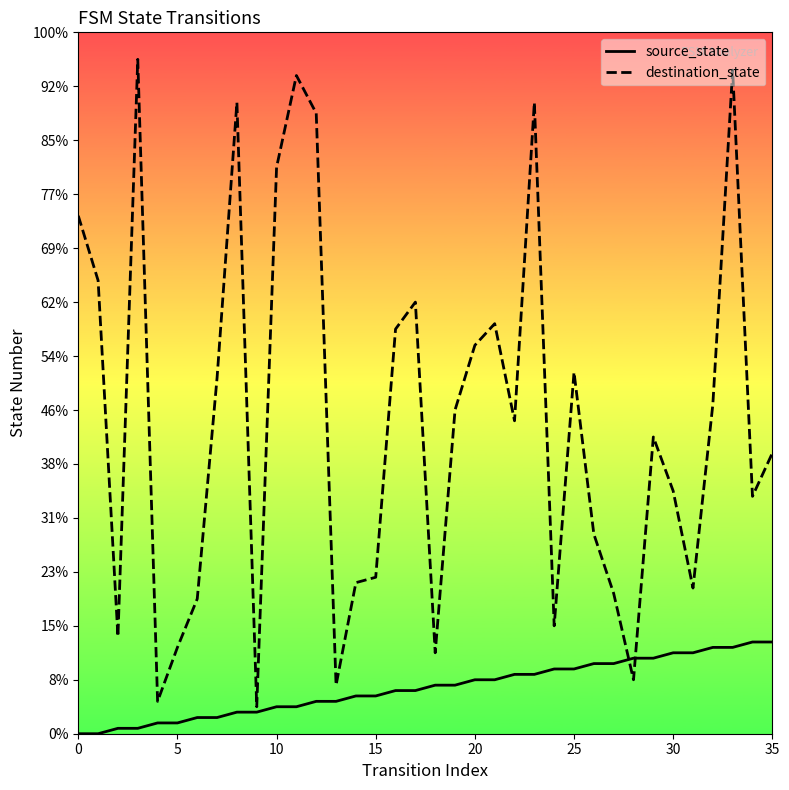

Between 30 and 26, which series saw the biggest shift?

destination_state